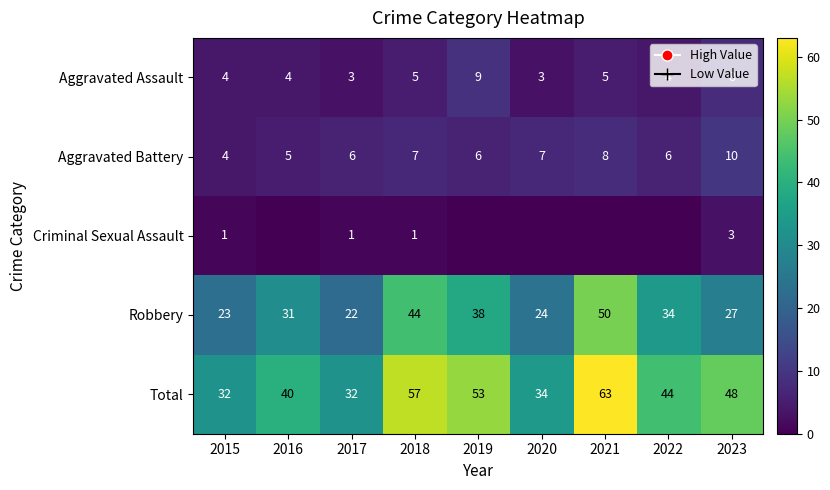

List the labels in order of Robbery value, smallest first.

2017, 2015, 2020, 2023, 2016, 2022, 2019, 2018, 2021